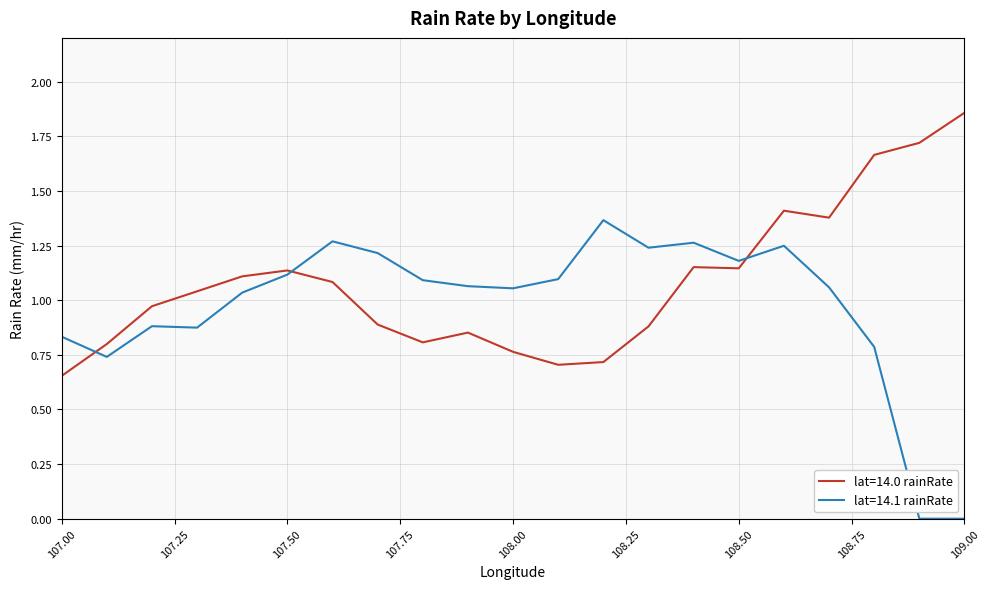

How many lines are shown in the chart?

2